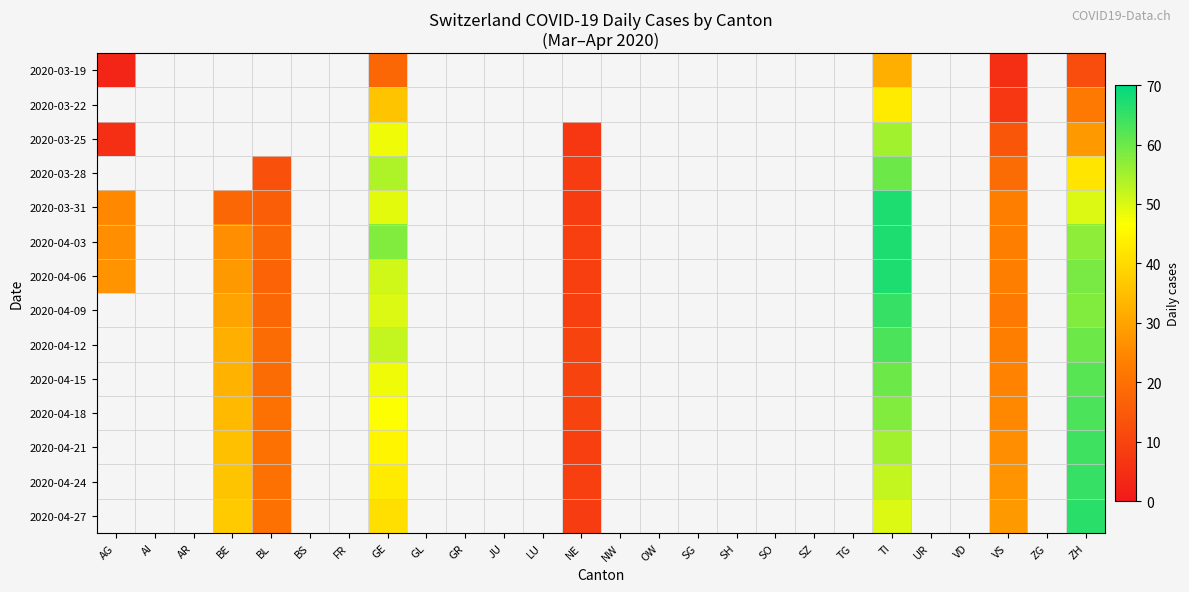

List the series in order of their peak value, highest first.

2020-03-19, 2020-03-22, 2020-03-25, 2020-03-28, 2020-03-31, 2020-04-03, 2020-04-06, 2020-04-09, 2020-04-12, 2020-04-15, 2020-04-18, 2020-04-21, 2020-04-24, 2020-04-27